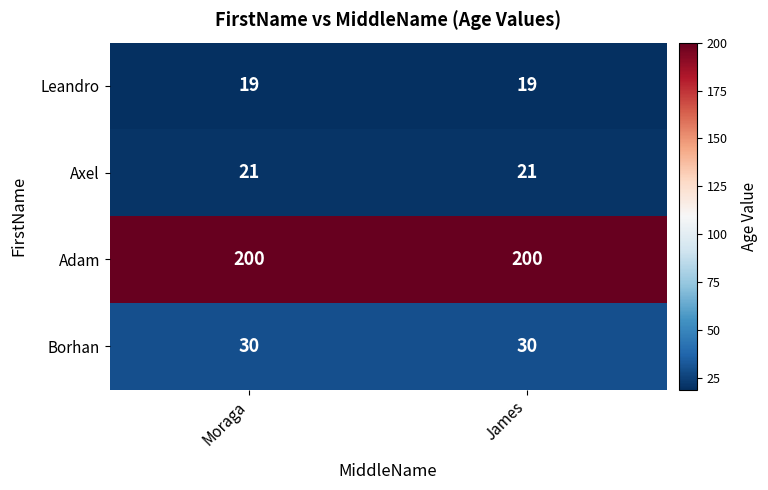

What value does the Adam series have at Moraga?

200